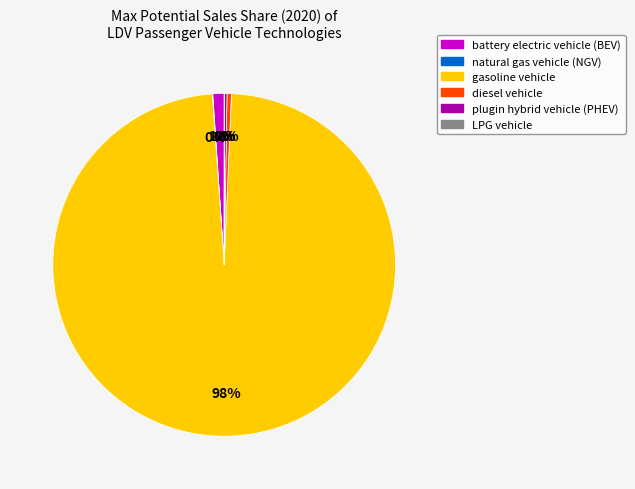

To the nearest percent, what is the average slice percentage?

17%